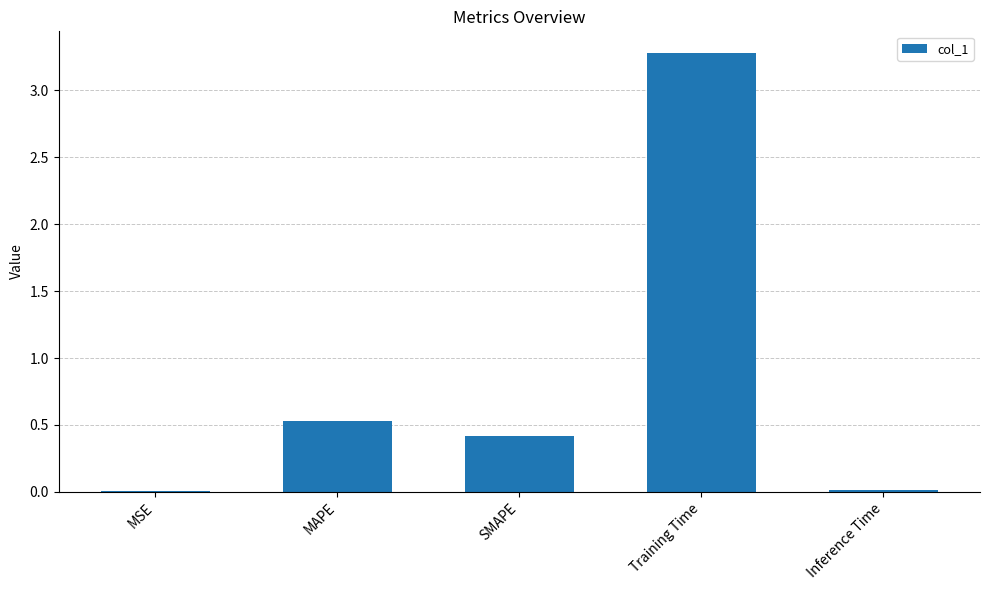

What is the greatest value displayed?

3.3